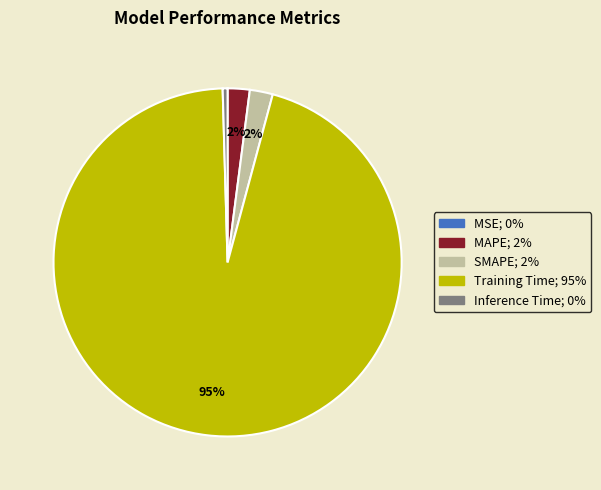

The Training Time slice represents 82% of the pie. True or false?

False